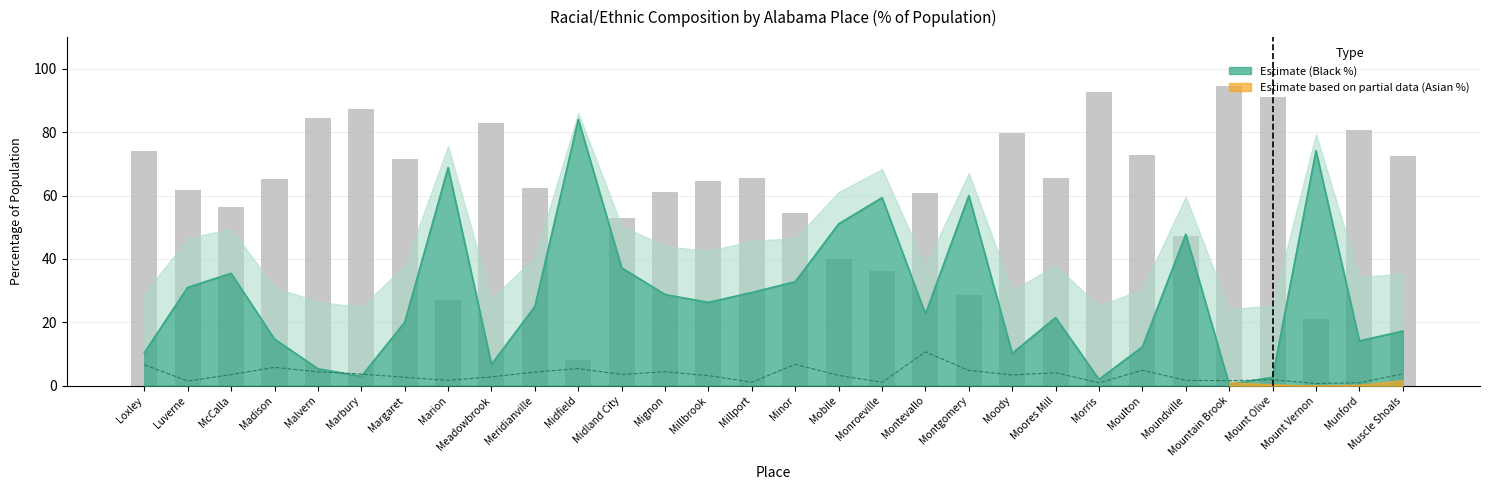

At which category is the sum across all series the highest?

Mountain Brook